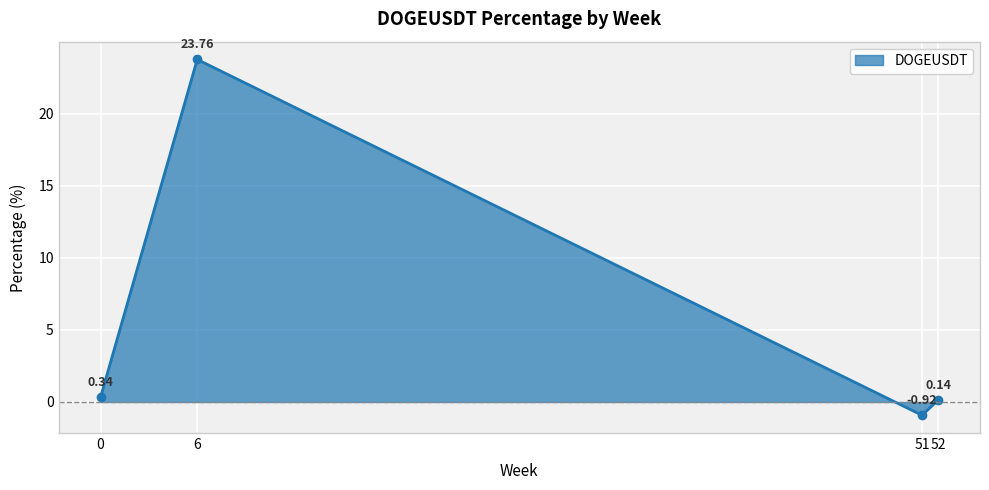

What is the average value?

5.8